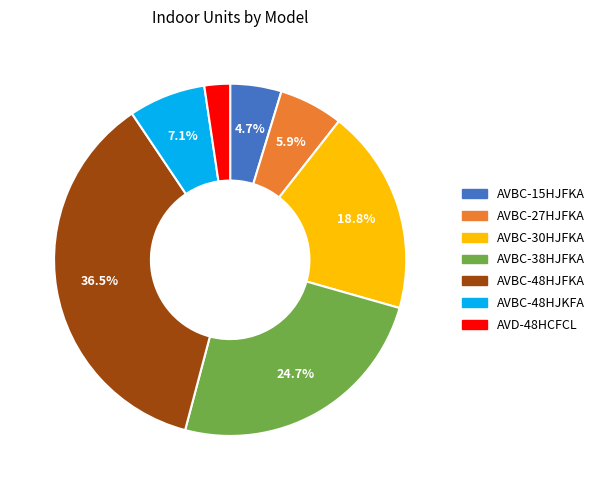

How many slices are in this pie chart?

7